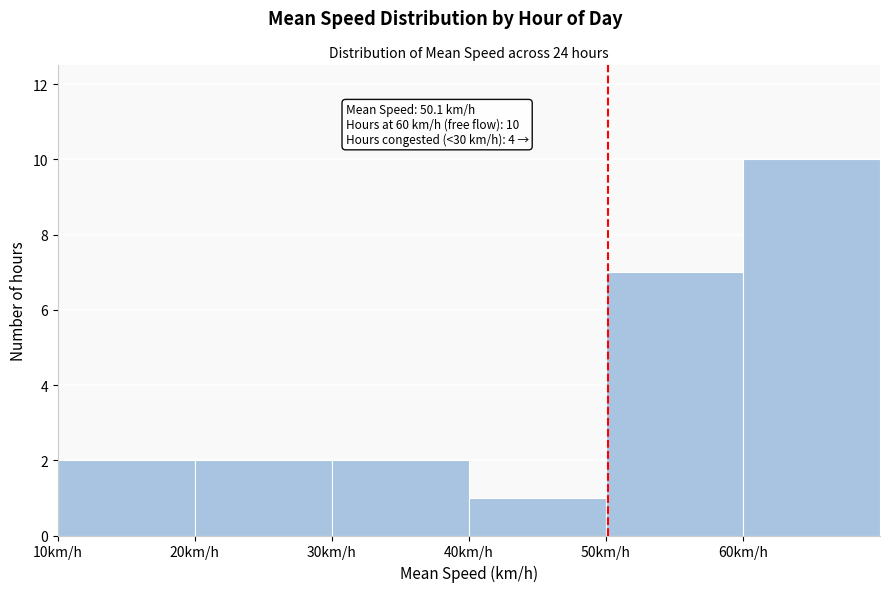

Over which range of the x-axis is the bar tallest?

60 to 70